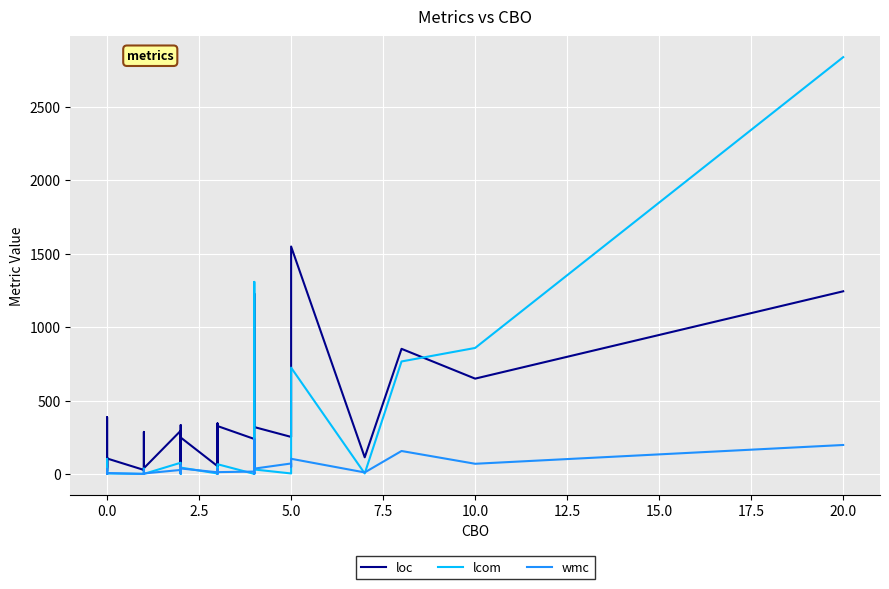

At how many categories does at least one series exceed 1738?

1